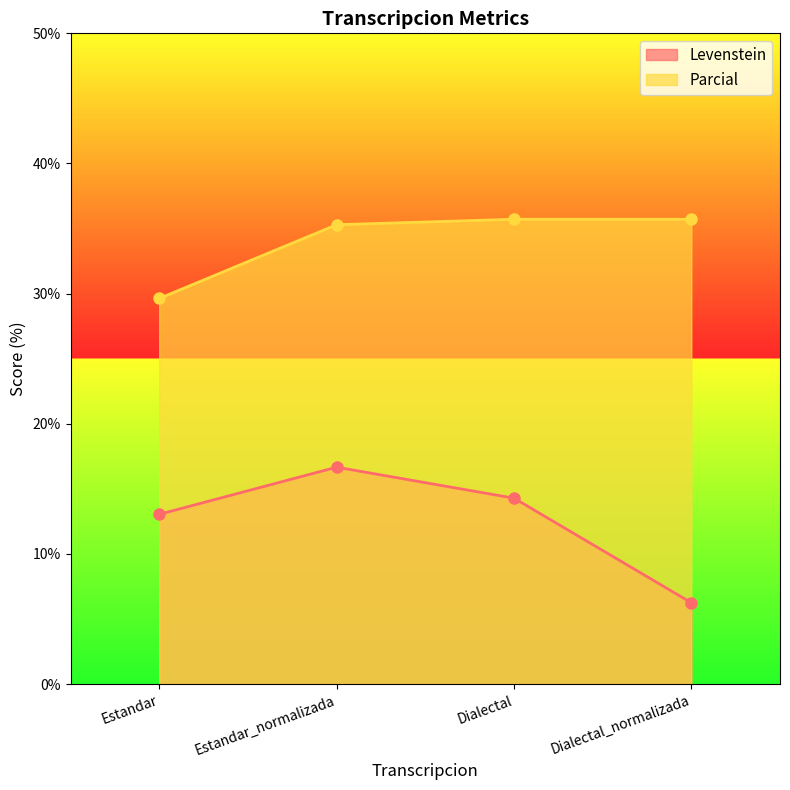

The value of Parcial at Estandar_normalizada is 35.3. True or false?

True